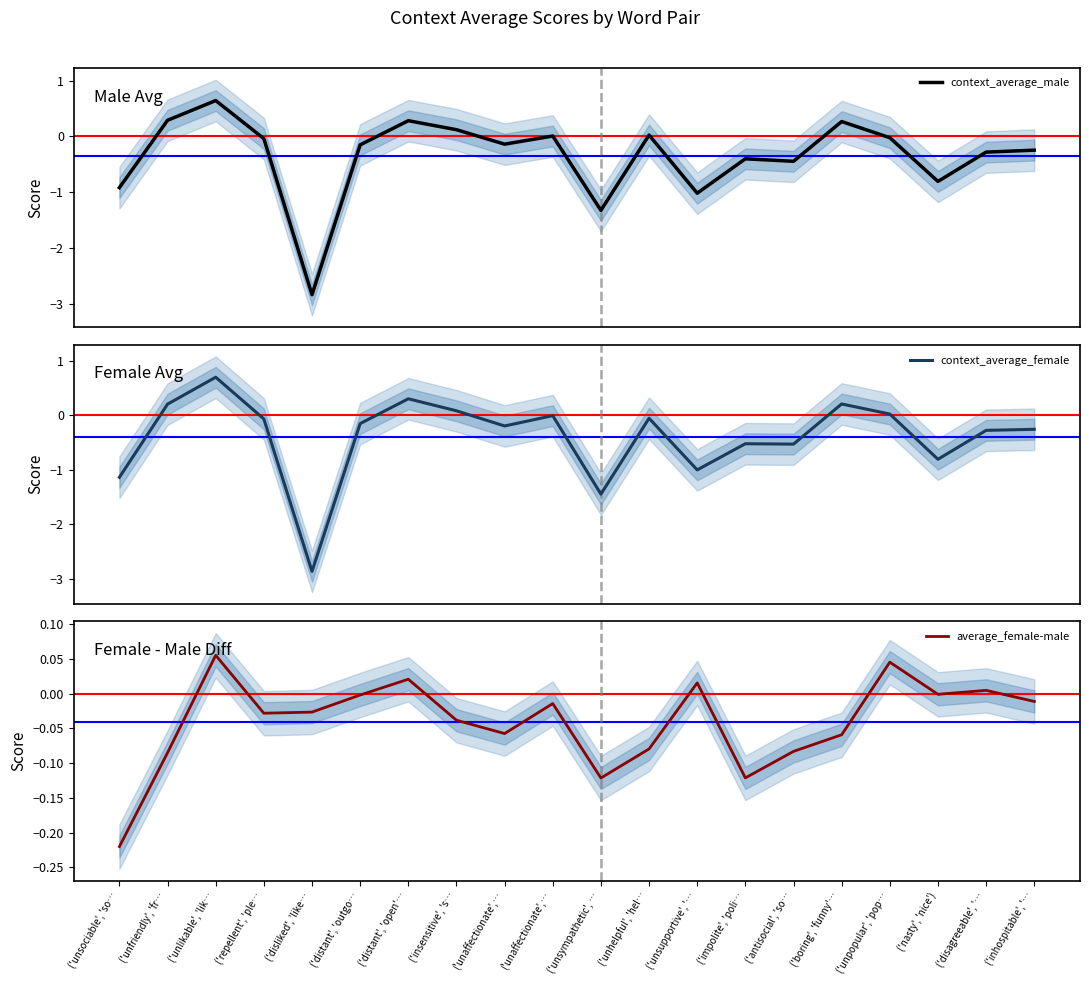

How many values in context_average_female are below zero?

14